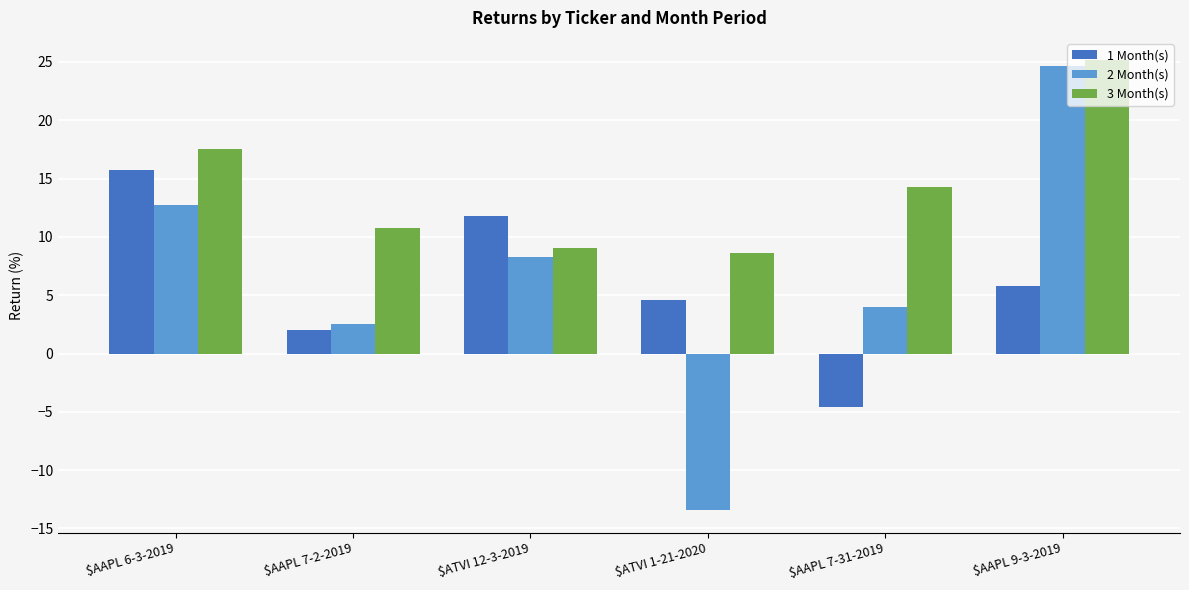

At which category does the chart reach its minimum across all series?

$ATVI 1-21-2020